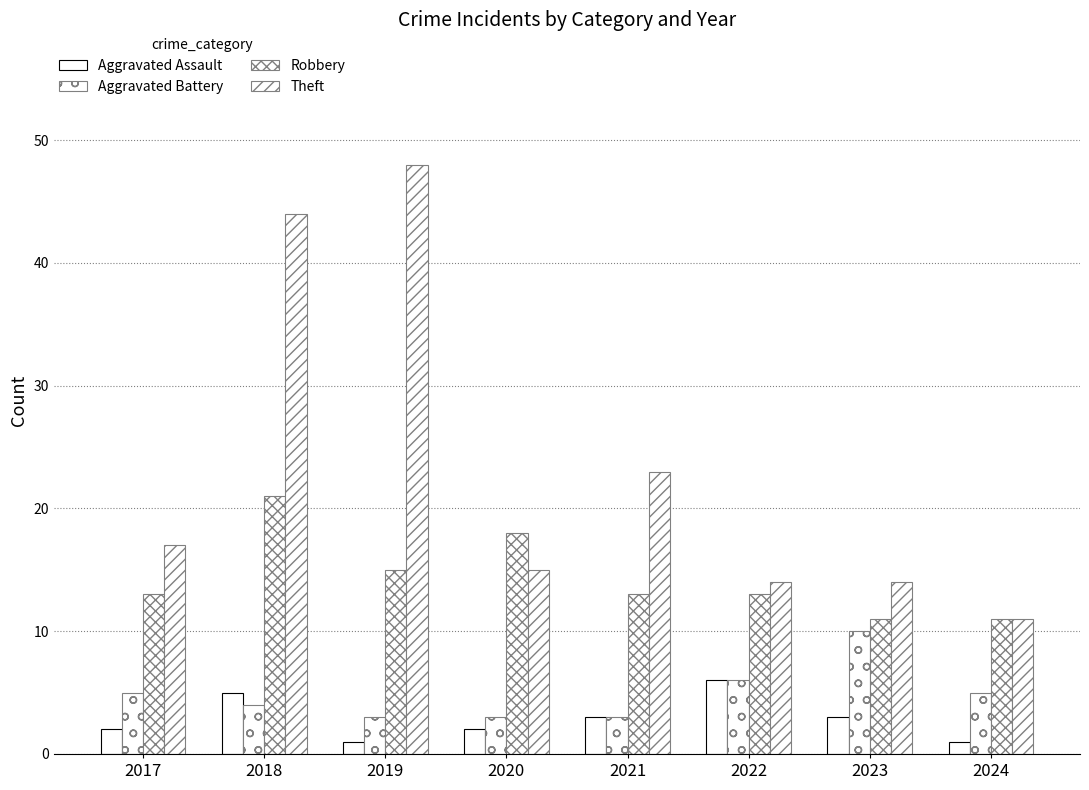

What is the value of the Robbery bar at the 2nd from the left?

21